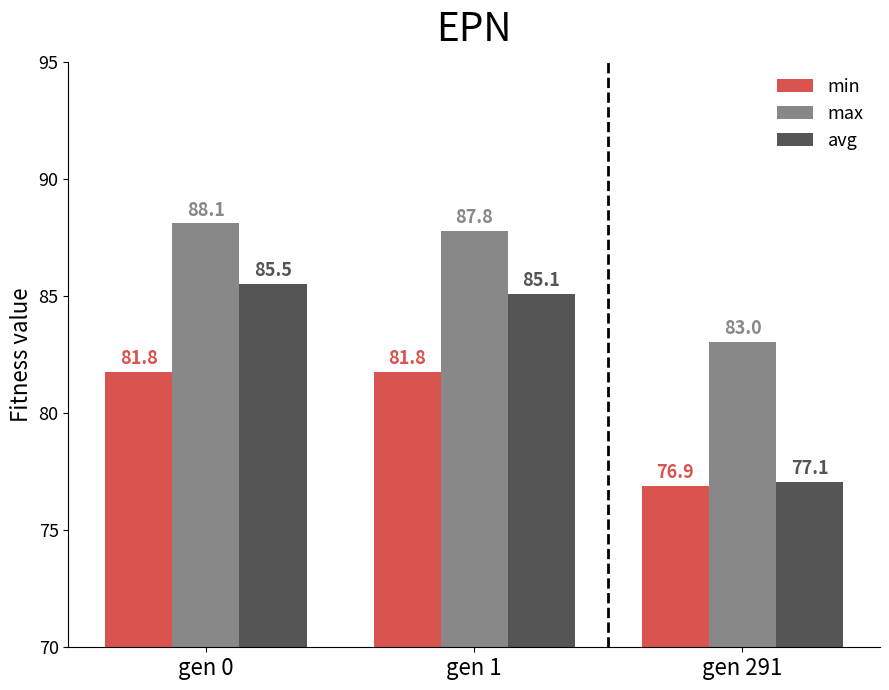

Which category has the highest value across all series?

gen 0